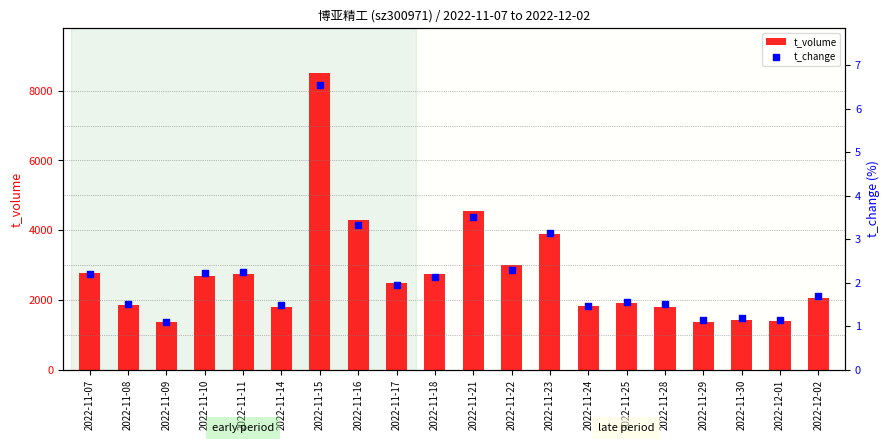

Is the value of t_volume at 2022-11-14 greater than the value of t_change at 2022-11-30?

Yes